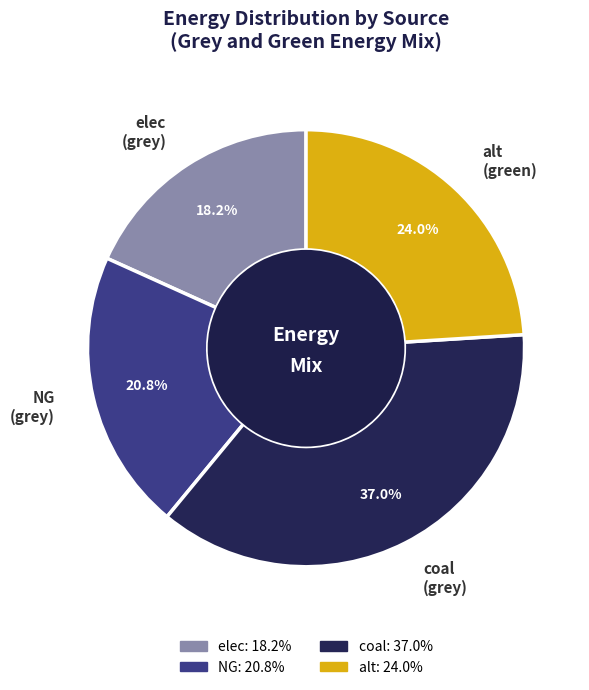

Which slice is the smallest?

elec